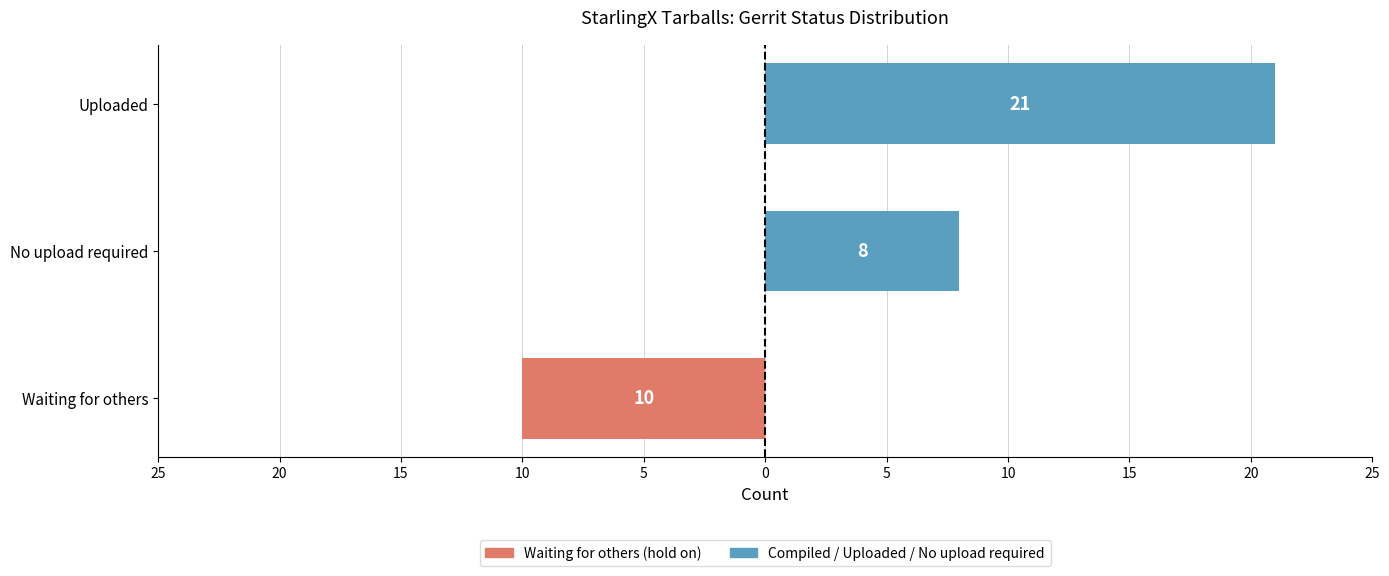

Reading right to left, what are all the values shown in this chart?

Waiting for others: 15=0	20=0	25=-10
Compiled / Uploaded: 15=21	20=8	25=0